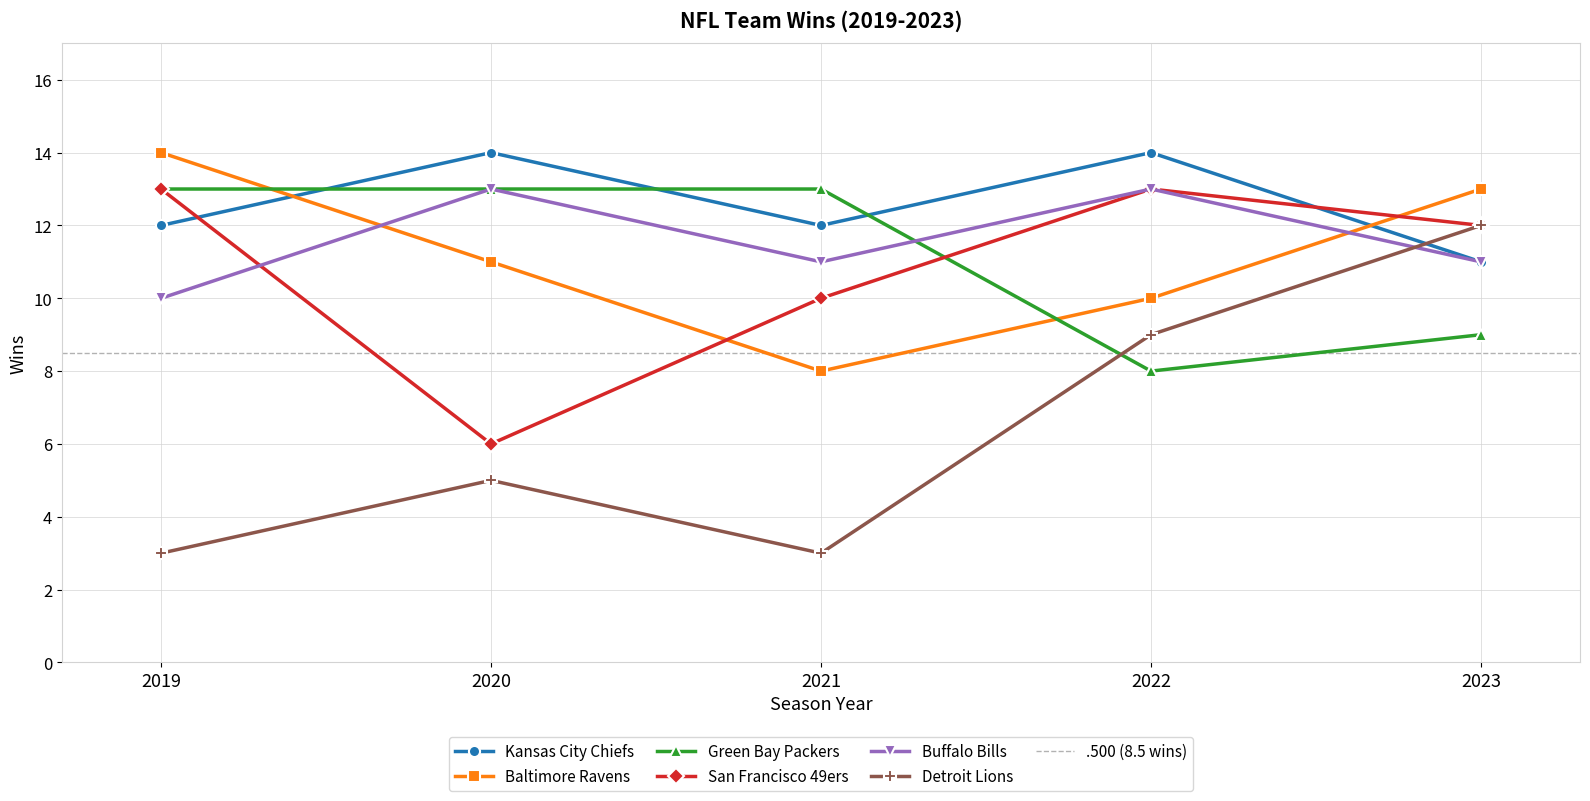

At which category does San Francisco 49ers reach its first local valley?

2020